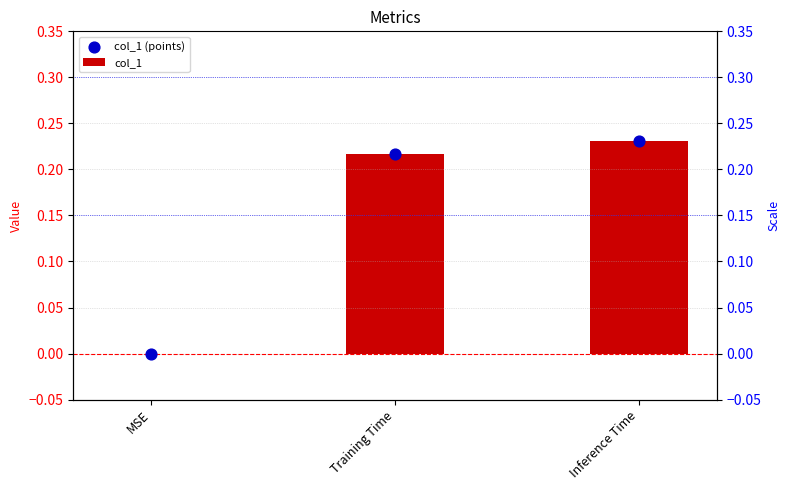

What is the total value across all series at Inference Time?

0.5